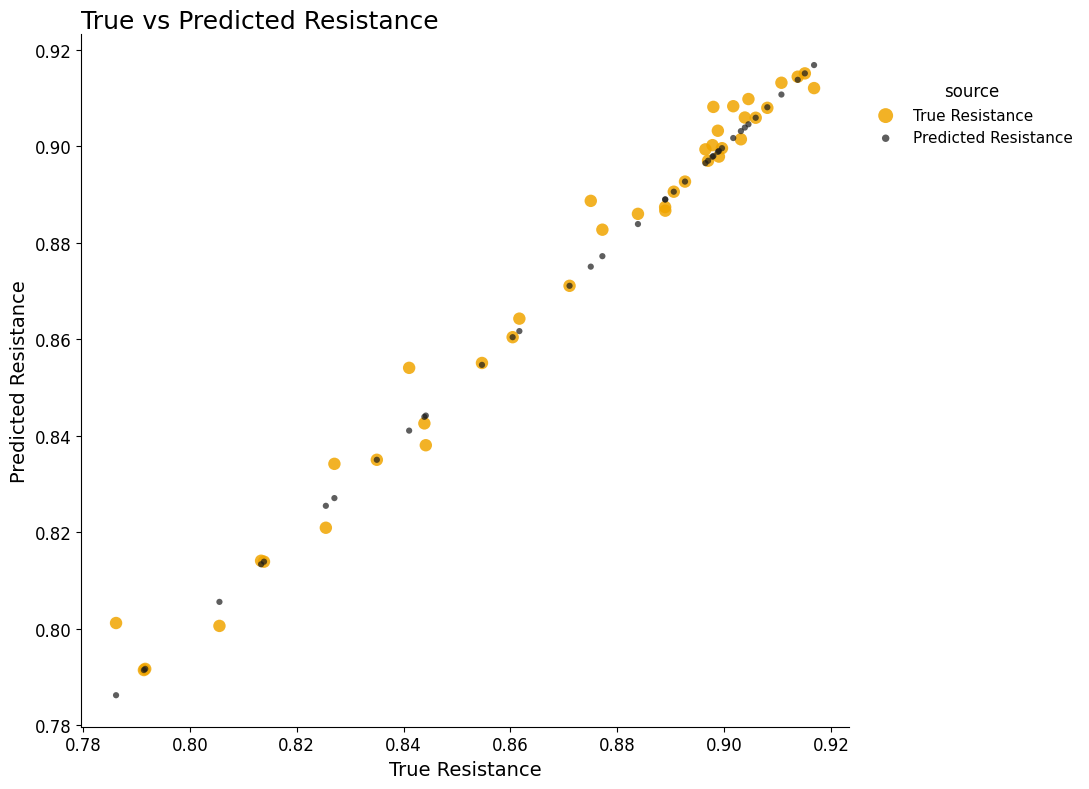

What are all the series names shown in the legend?

True Resistance, Predicted Resistance